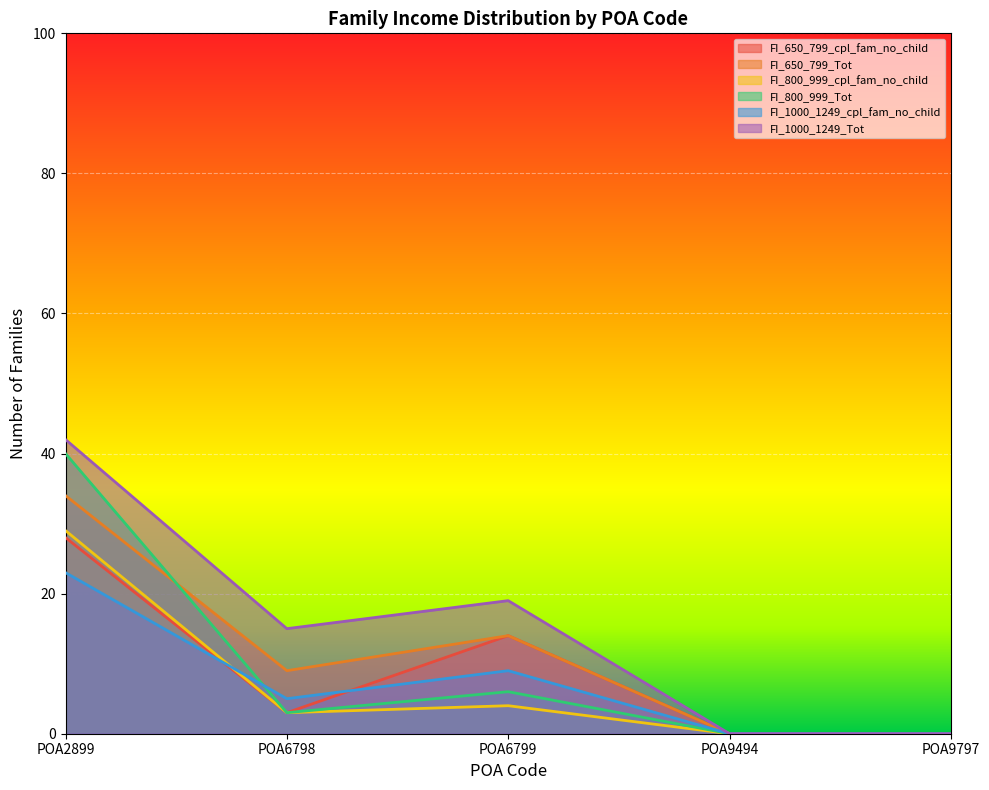

The value of FI_650_799_cpl_fam_no_child at POA2899 is 43. True or false?

False